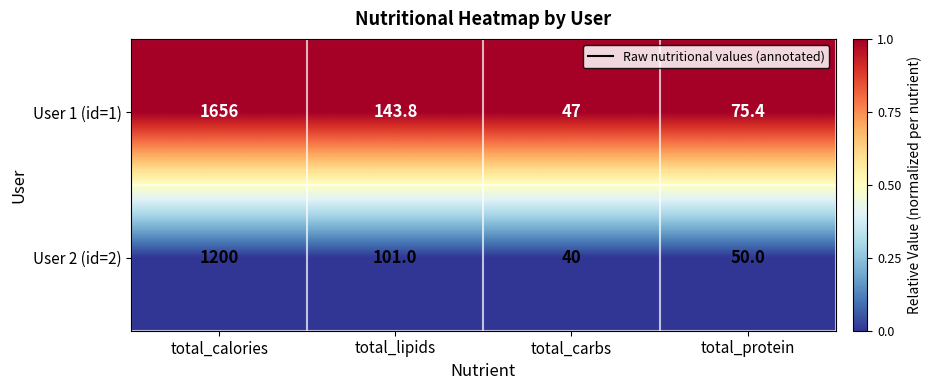

Reading right to left, extract all data points from this chart.

User 1 (id=1): 75.4	47.0	143.8	1656.0
User 2 (id=2): 50.0	40.0	101.0	1200.0